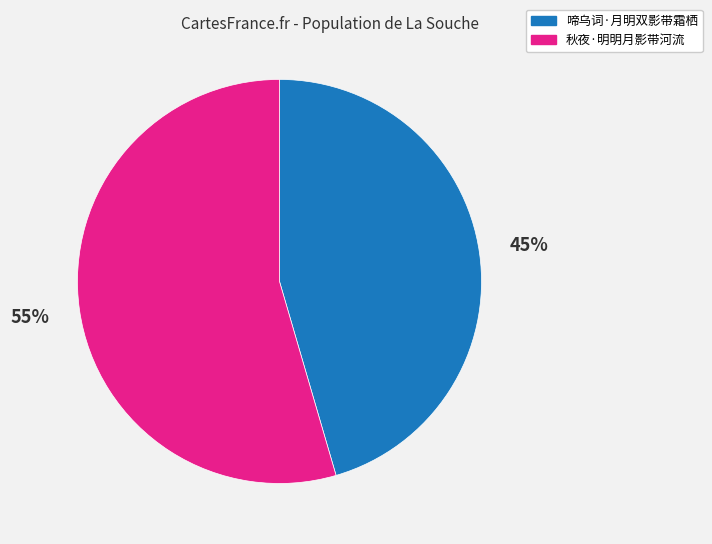

Count the number of slices in the pie.

2